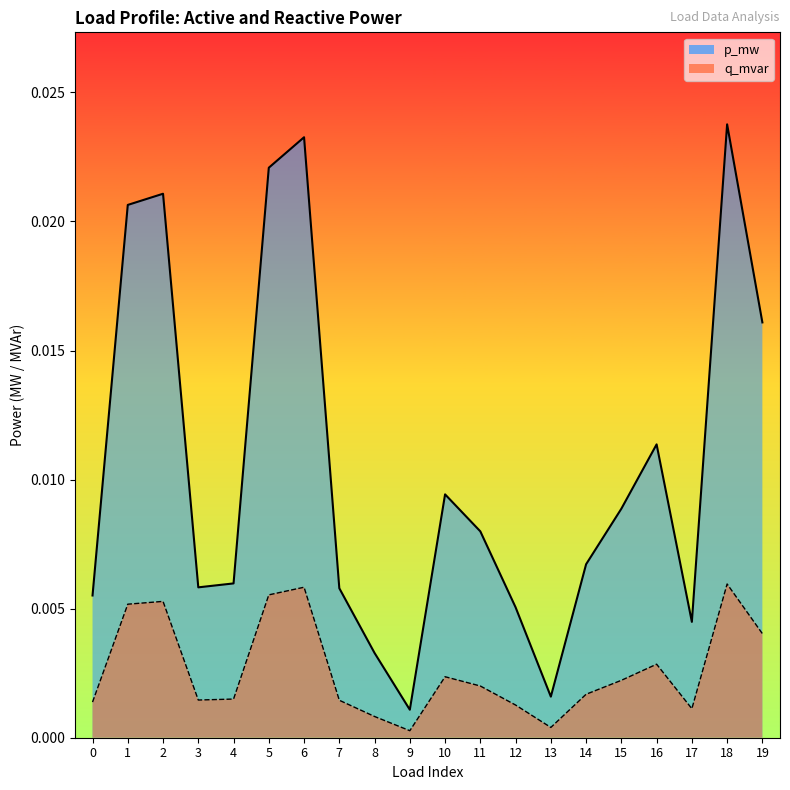

True or false: q_mvar and p_mw intersect in this chart.

False